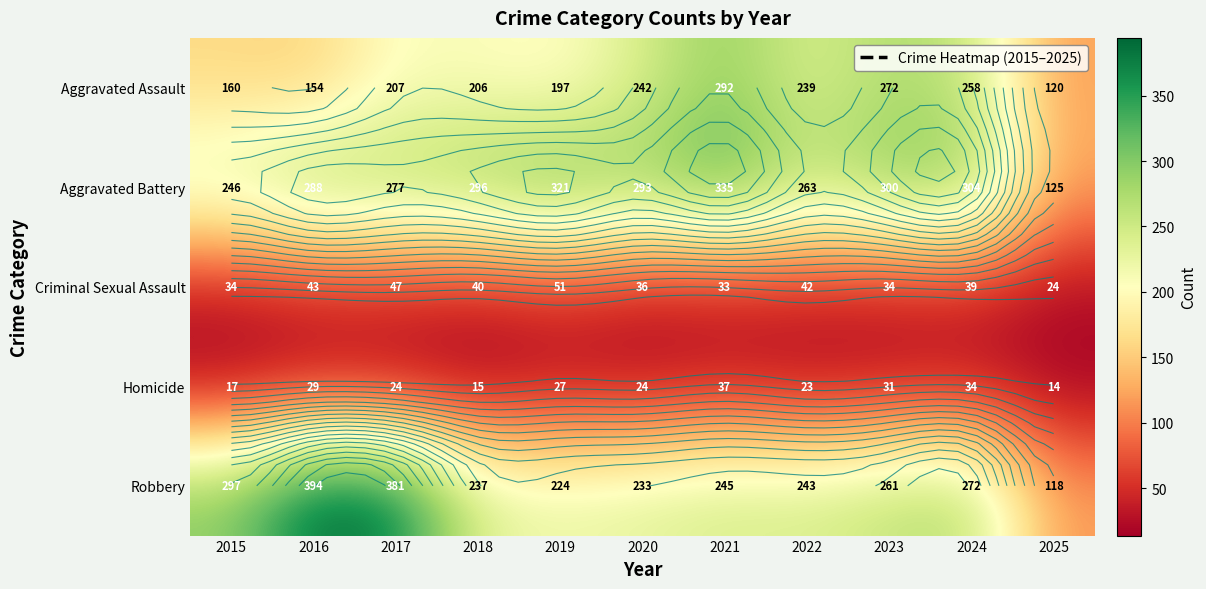

What is the difference between the Aggravated Battery values at 2022 and 2024?

41